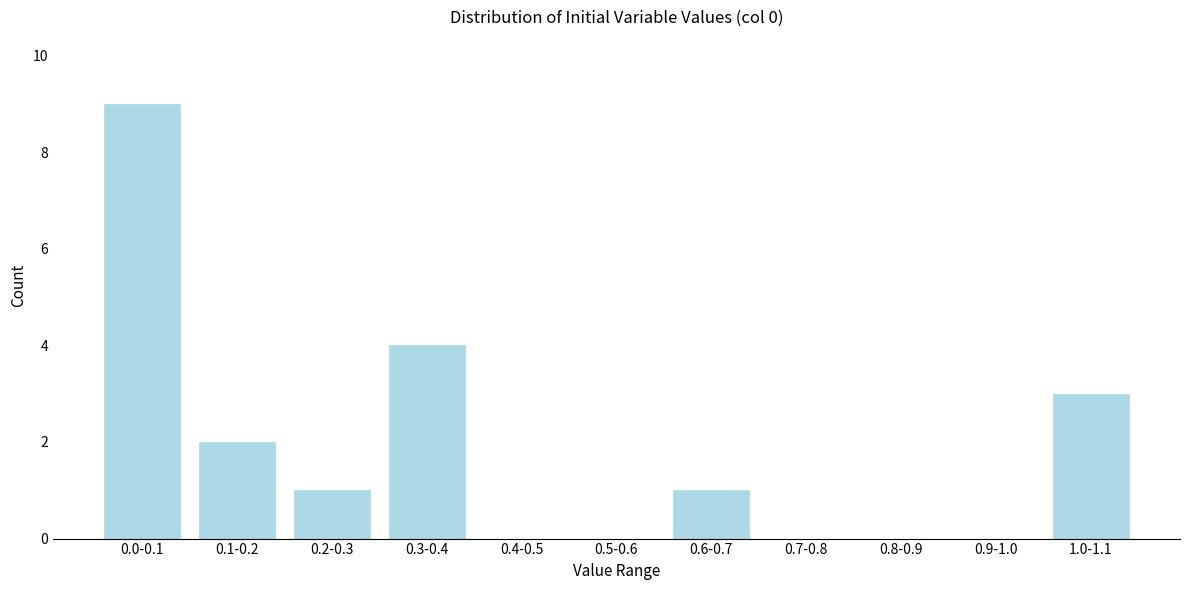

Reading right to left, what are all the values shown in this chart?

1.0-1.1=3	0.9-1.0=0	0.8-0.9=0	0.7-0.8=0	0.6-0.7=1	0.5-0.6=0	0.4-0.5=0	0.3-0.4=4	0.2-0.3=1	0.1-0.2=2	0.0-0.1=9